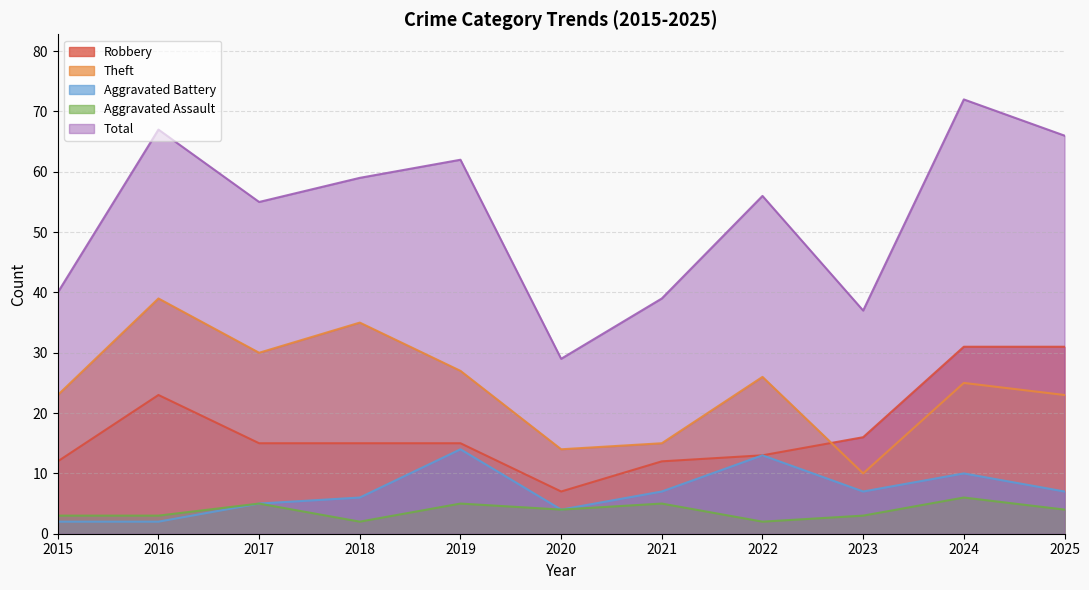

How many interior local peaks does the Aggravated Assault series have?

4